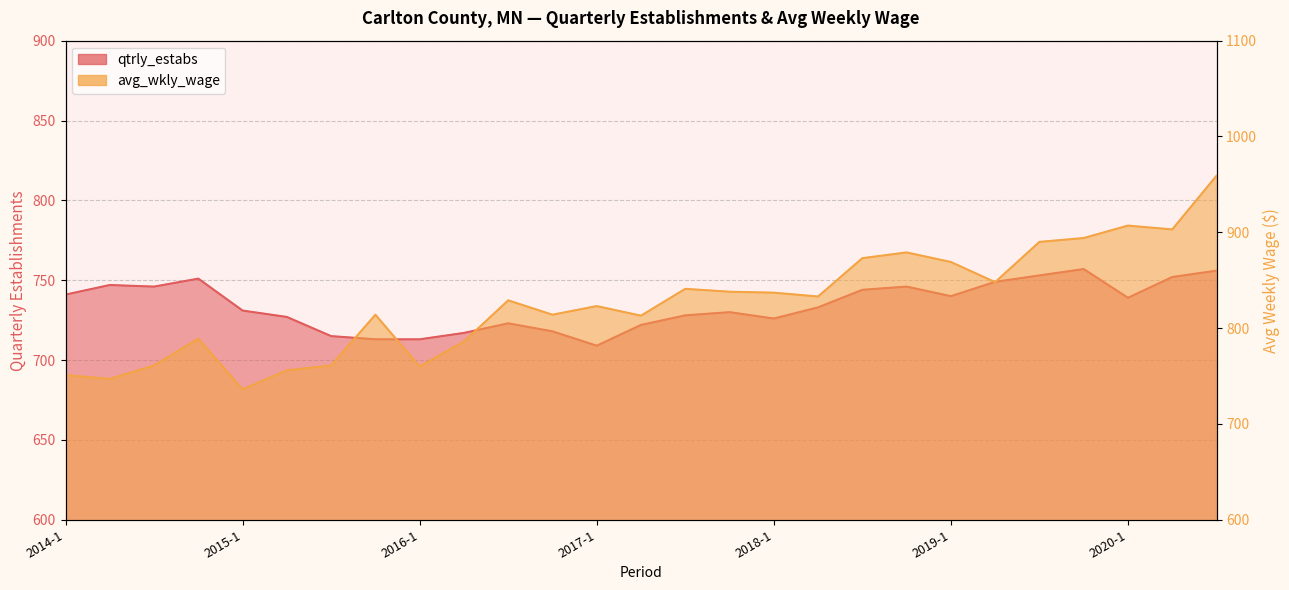

Reading right to left, list all the values displayed in this chart.

qtrly_estabs: 756	752	739	757	753	749	740	746	744	733	726	730	728	722	709	718	723	717	713	713	715	727	731	751	746	747	741
avg_wkly_wage: 959	903	907	894	890	848	869	879	873	833	837	838	841	813	823	814	829	786	760	814	761	756	736	789	761	747	751